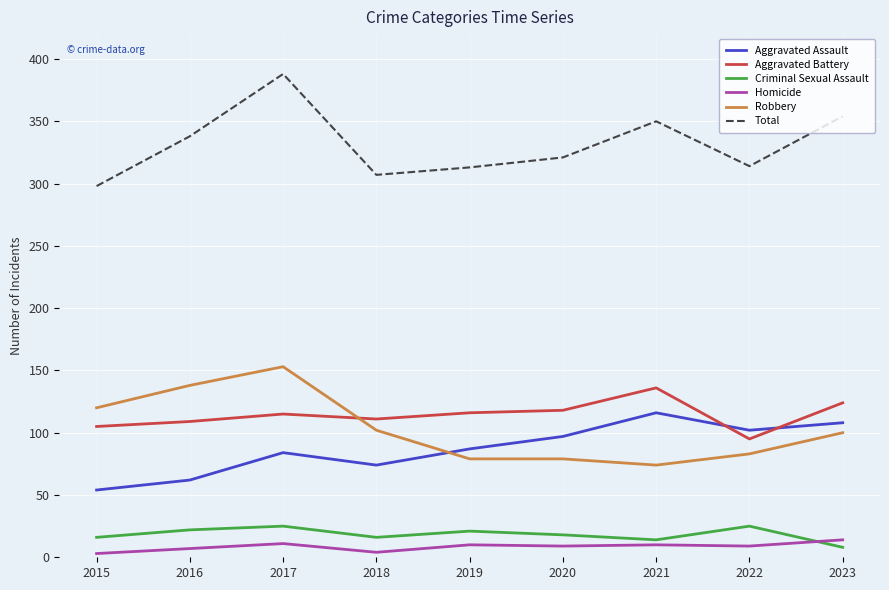

Rank the series by their maximum value, from highest to lowest.

Total, Robbery, Aggravated Battery, Aggravated Assault, Criminal Sexual Assault, Homicide